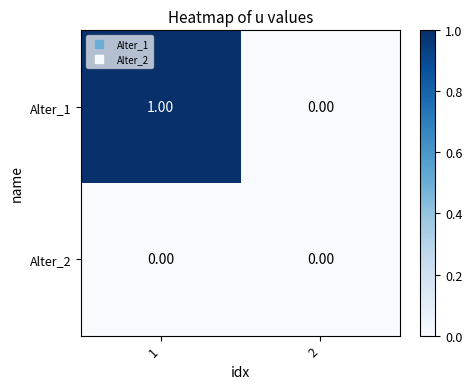

Rank the series by their average value, from highest to lowest.

Alter_1, Alter_2